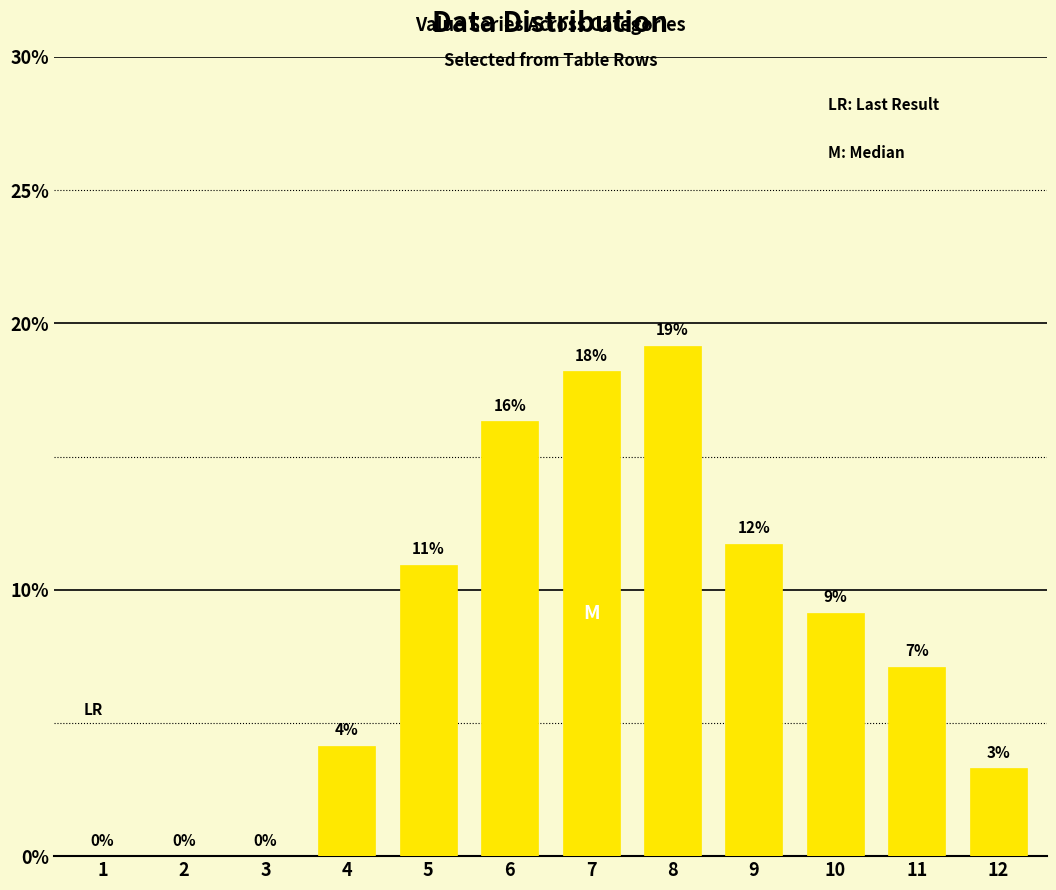

List the labels in order of value, smallest first.

1, 2, 3, 12, 4, 11, 10, 5, 9, 6, 7, 8